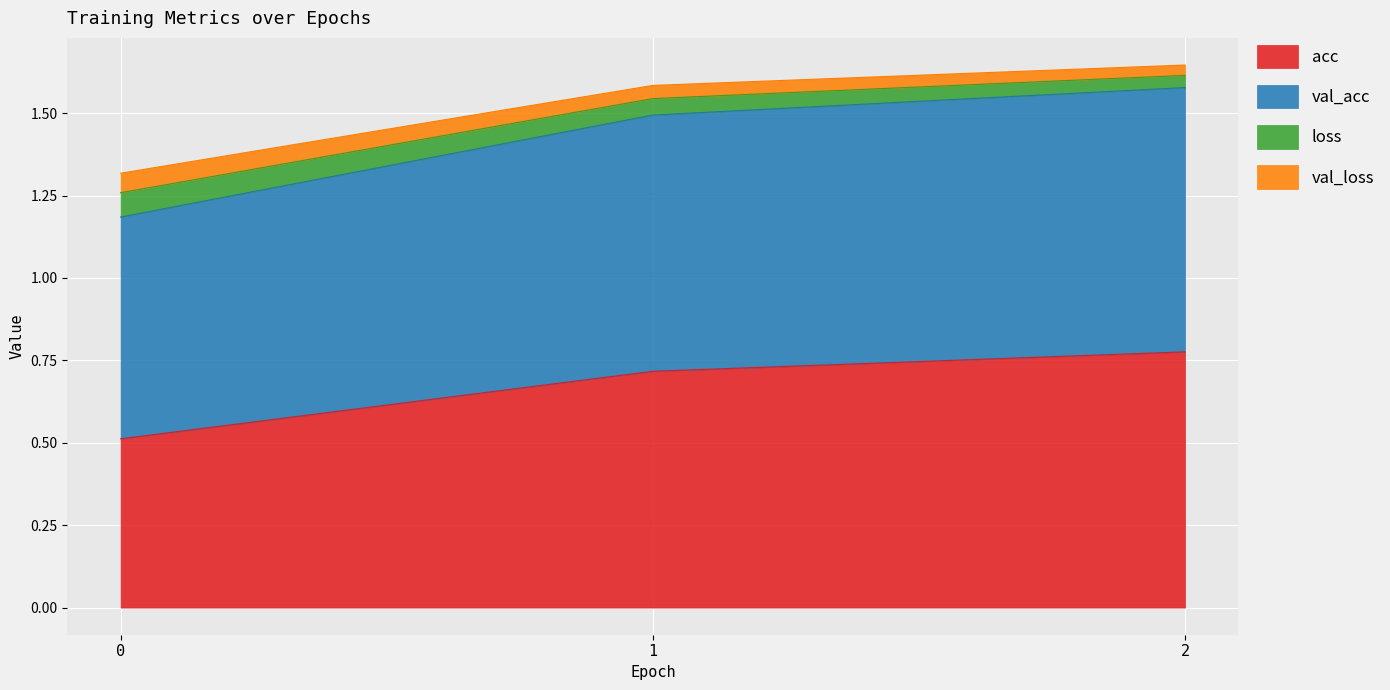

Reading right to left, what are all the values shown in this chart?

acc: 0.8	0.7	0.5
val_acc: 1.6	1.6	1.3
loss: 1.6	1.5	1.2
val_loss: 1.6	1.5	1.3